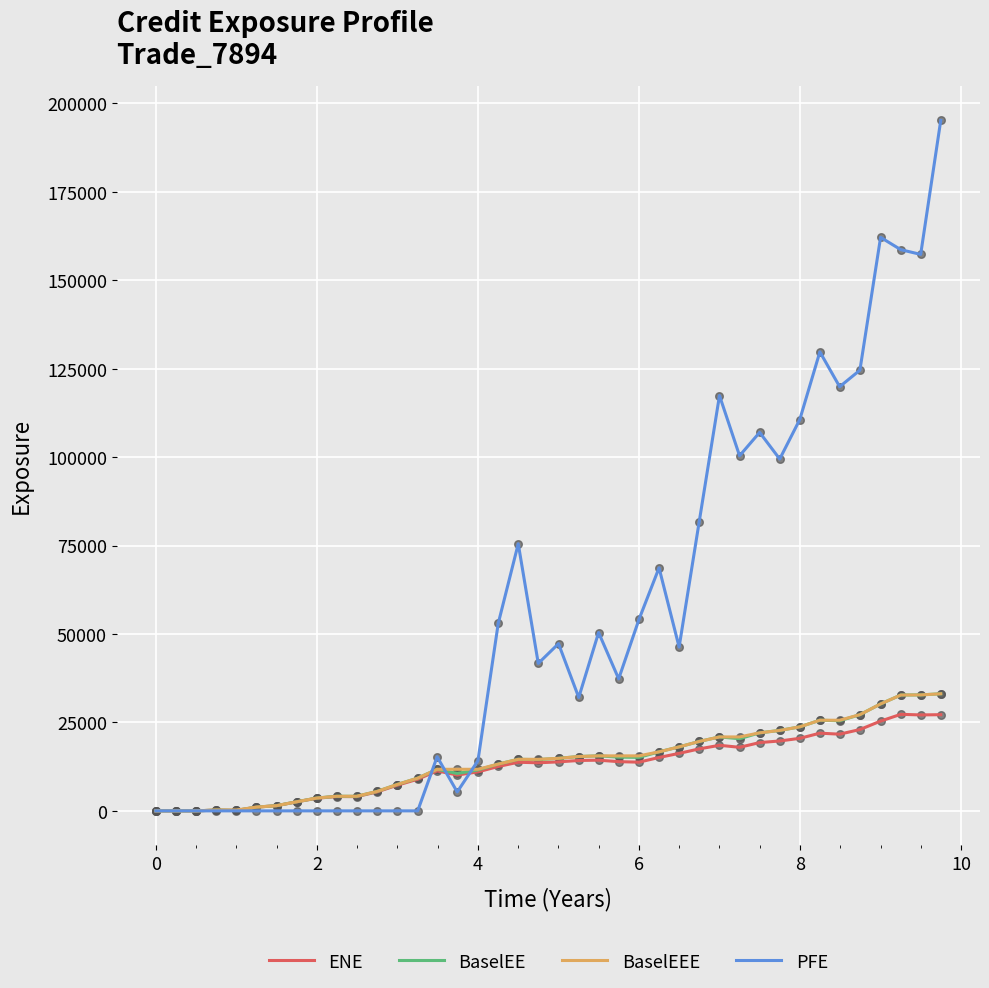

Which series has the largest total across all categories?

PFE